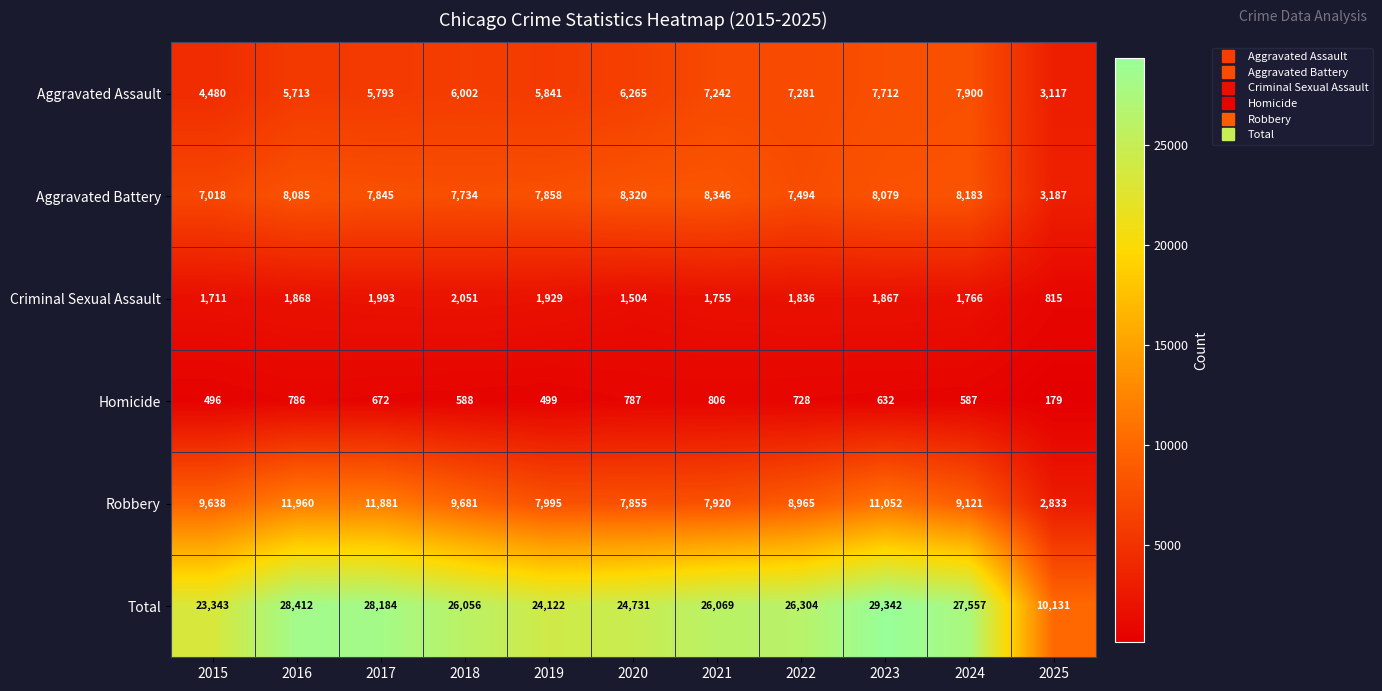

What is the average value of the Total series?

24932